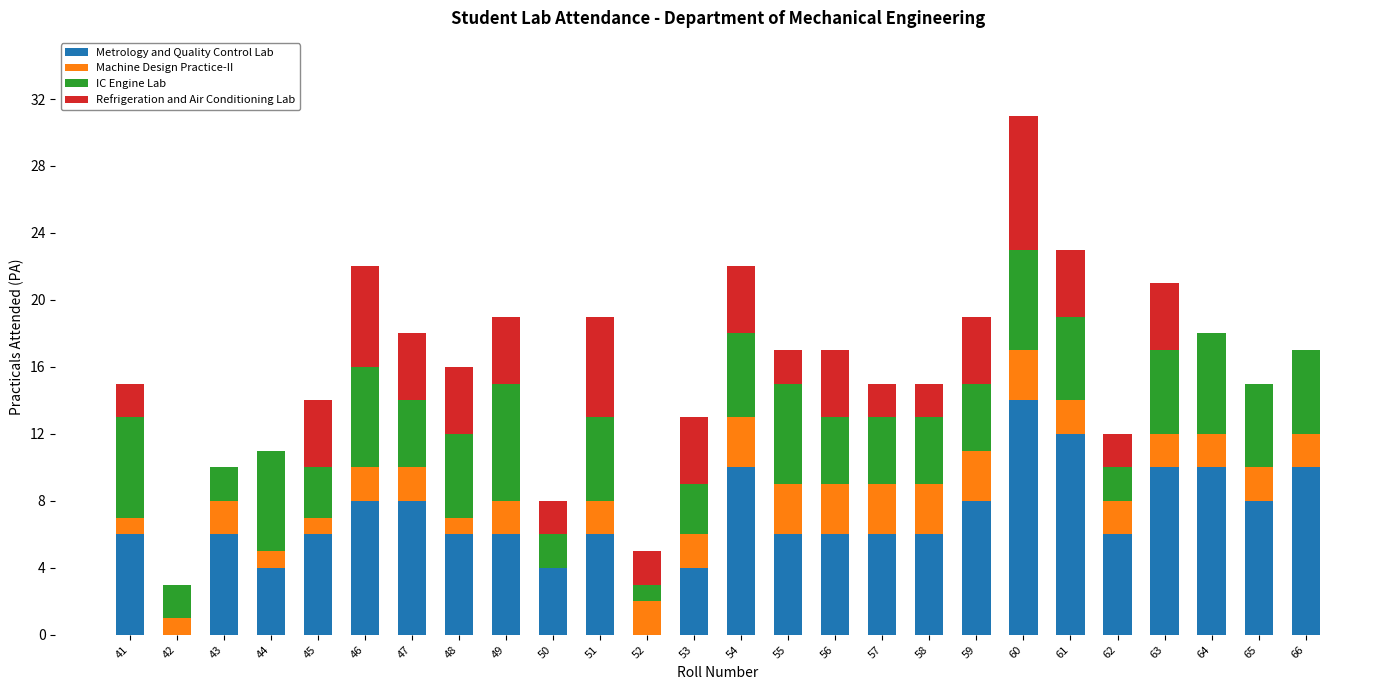

What is the total value across all series at 62?

12